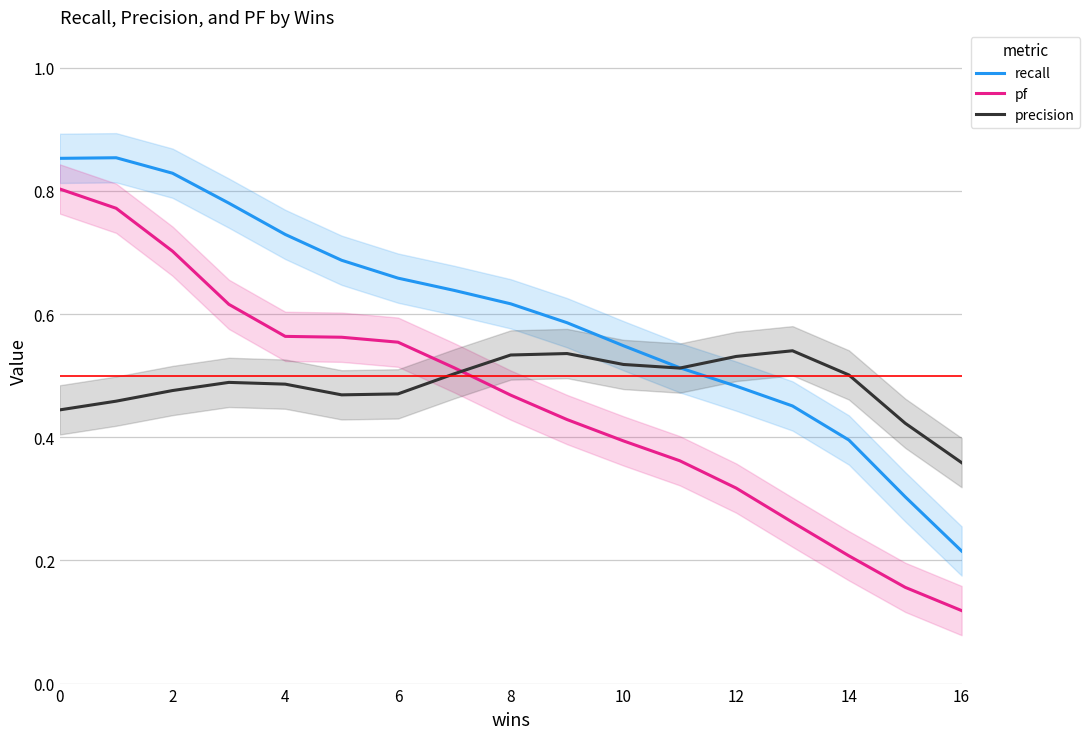

Reading left to right, extract all data points from this chart.

recall: 0.9	0.9	0.8	0.8	0.7	0.7	0.7	0.6	0.6	0.6	0.5	0.5	0.5	0.5	0.4	0.3	0.2
pf: 0.8	0.8	0.7	0.6	0.6	0.6	0.6	0.5	0.5	0.4	0.4	0.4	0.3	0.3	0.2	0.2	0.1
precision: 0.4	0.5	0.5	0.5	0.5	0.5	0.5	0.5	0.5	0.5	0.5	0.5	0.5	0.5	0.5	0.4	0.4